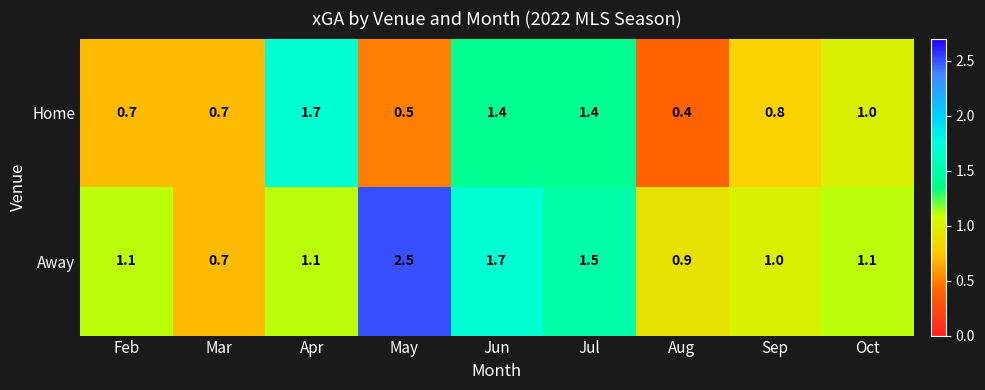

The value of Away at Feb is 0.3. True or false?

False